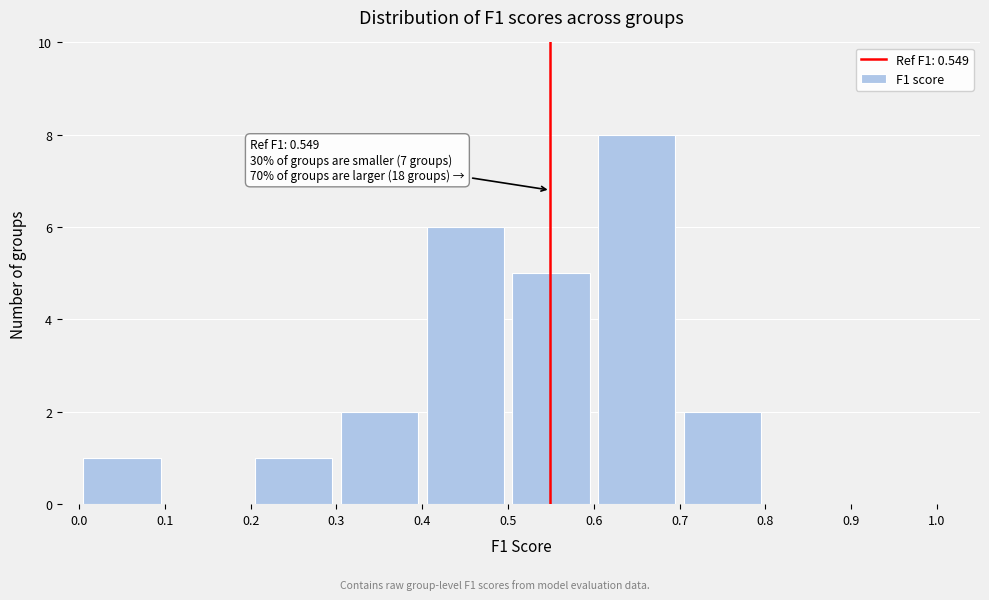

Which range on the x-axis has the tallest bar?

0.6 to 0.7